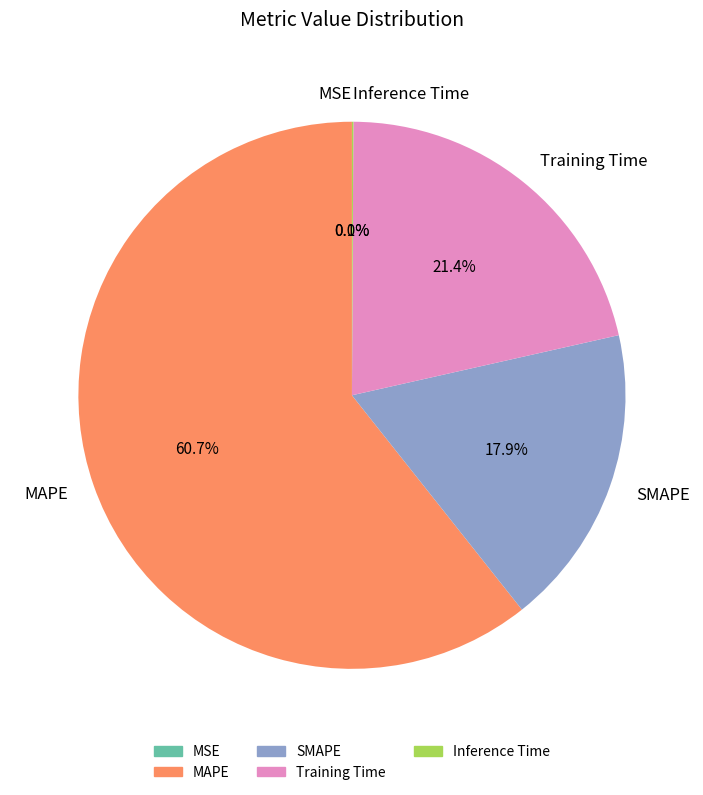

The MAPE slice represents 61% of the pie. True or false?

True